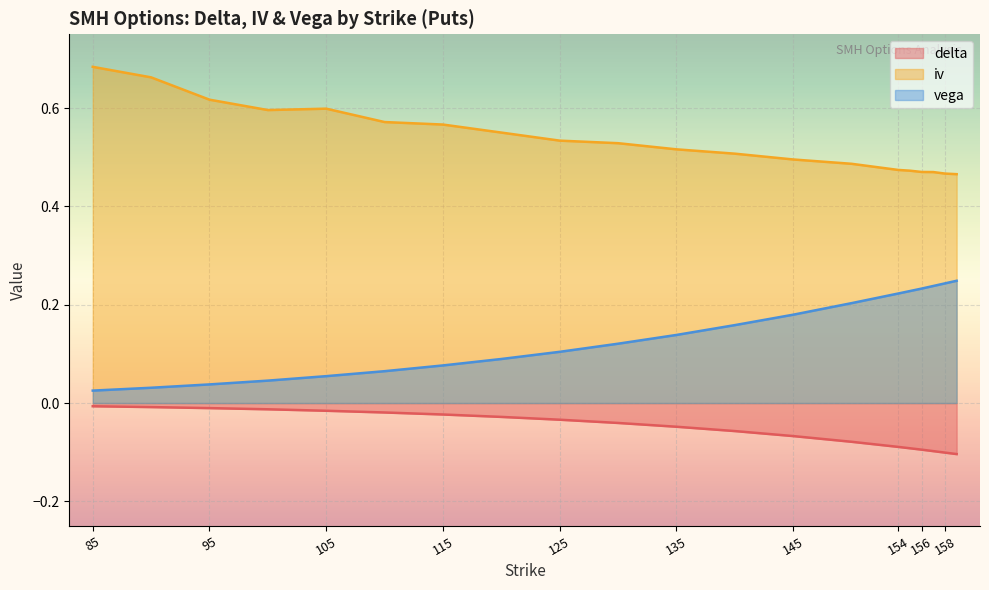

Which series changed the most between 105 and 157?

vega